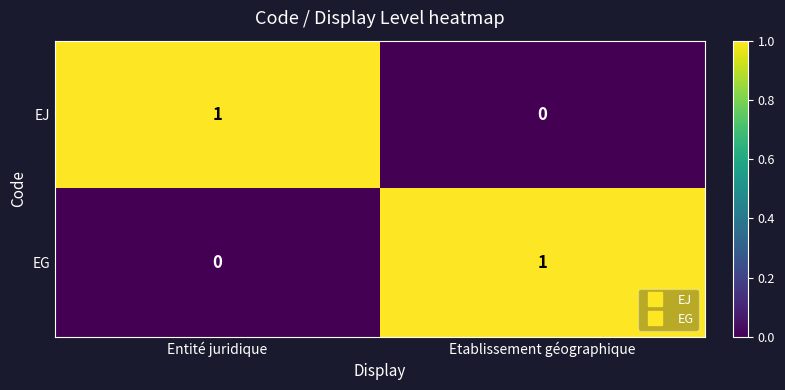

Rank the series at Entité juridique from lowest to highest value.

EG, EJ